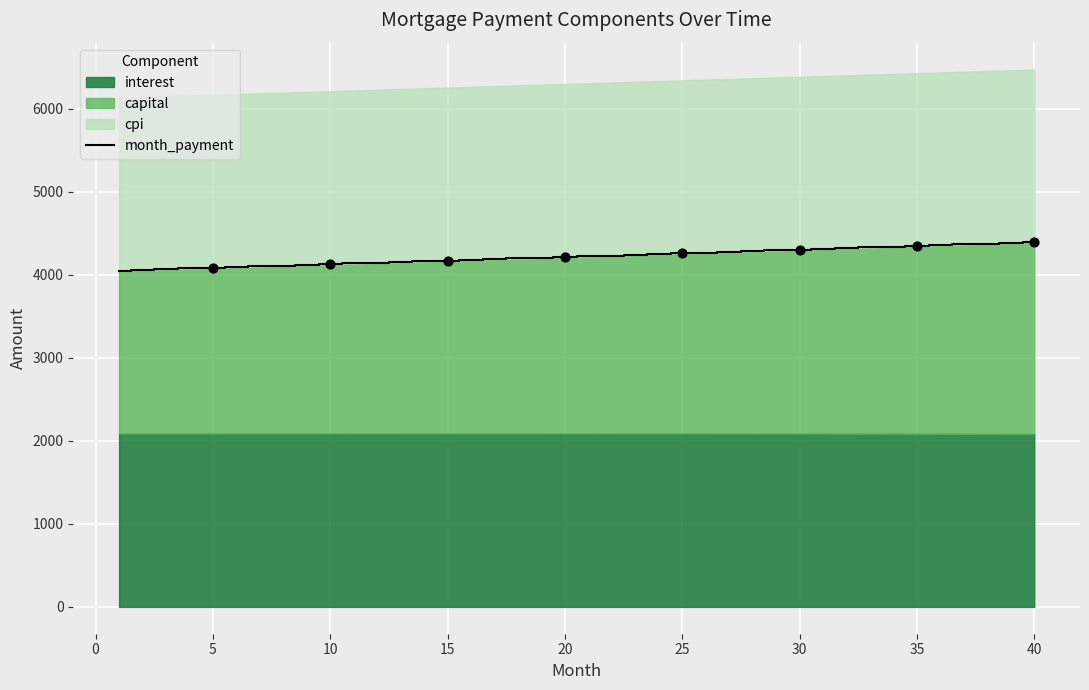

What is the maximum value for month_payment?

4393.8